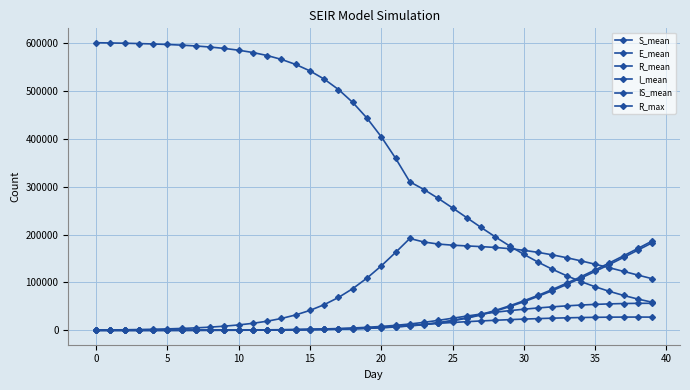

How many values in the I_mean series exceed 6455?

20